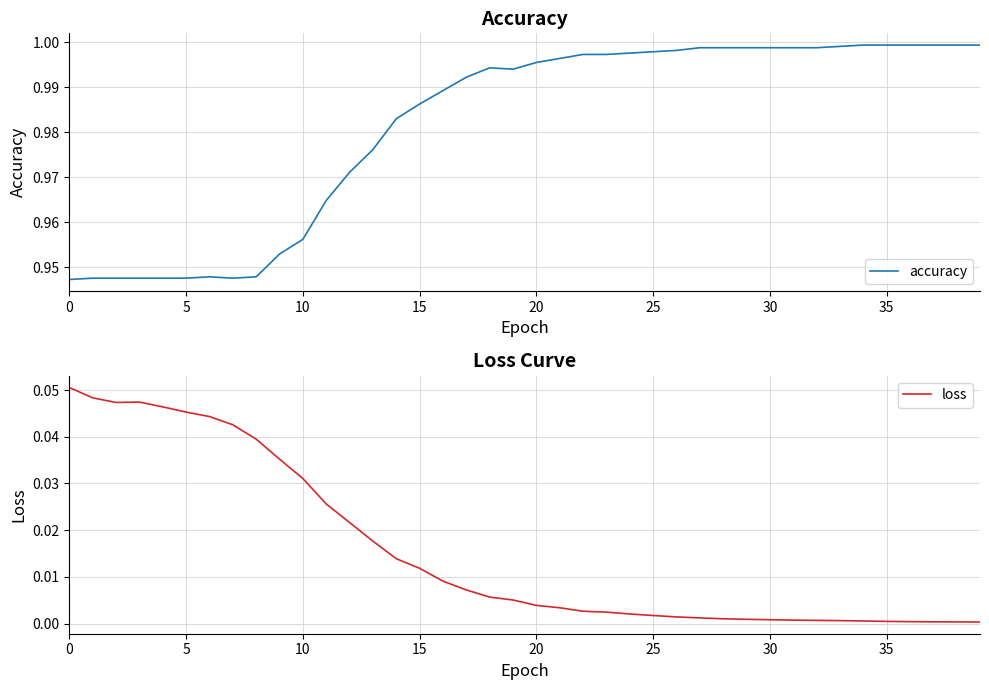

At 29, list the series in order from largest to smallest.

accuracy, loss